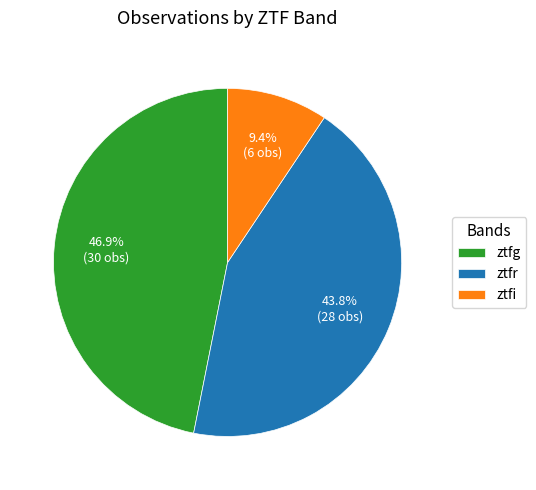

Is there a majority slice in this chart?

No